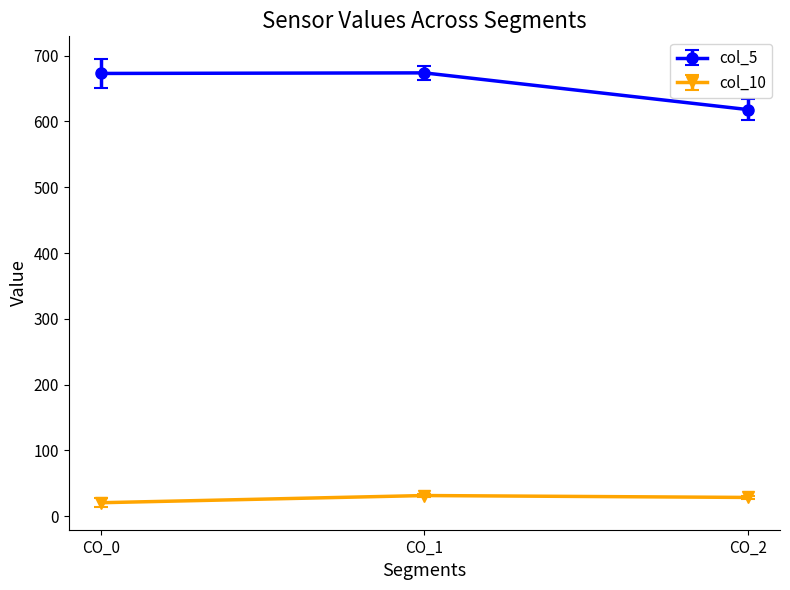

The value of col_10 at CO_1 is 31.4. True or false?

True